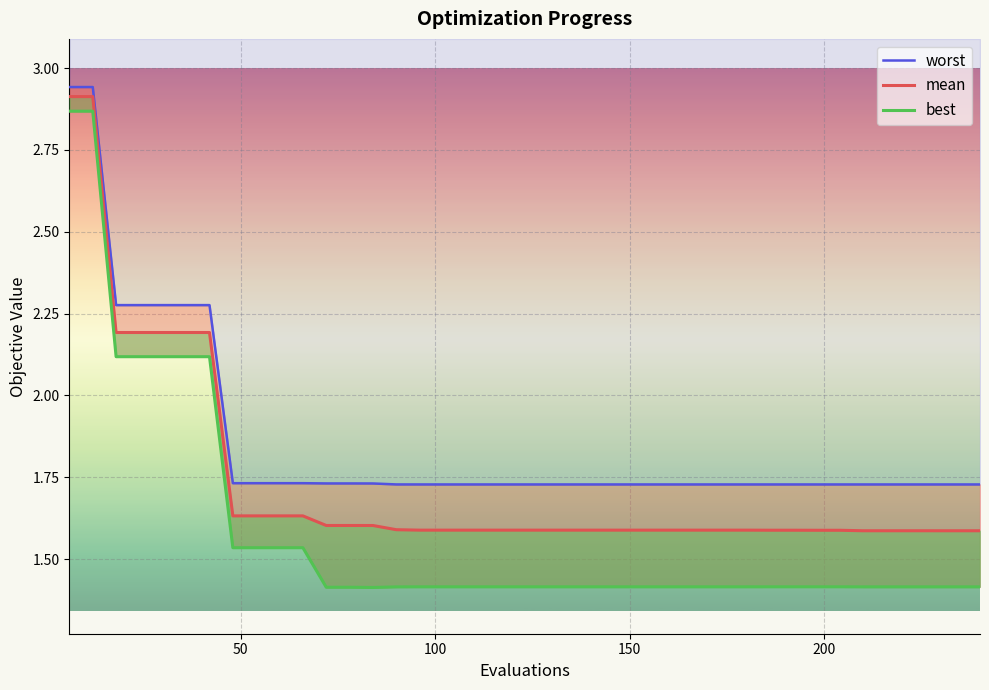

The value of worst at 33 is 1.1. True or false?

False